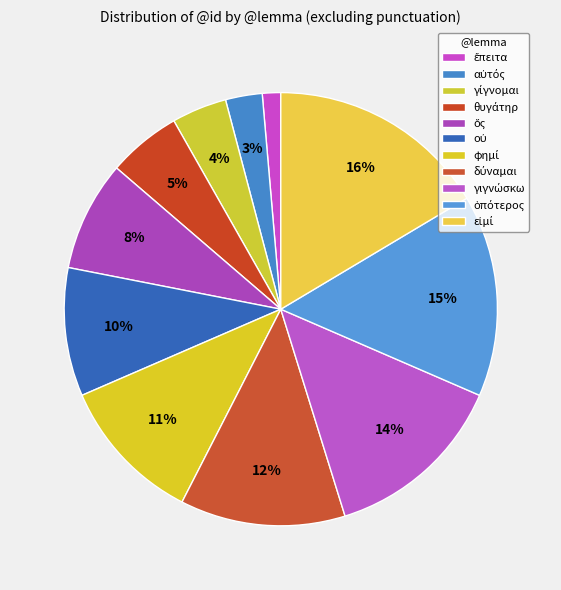

What percentage is NOT represented by γιγνώσκω?

86.3%